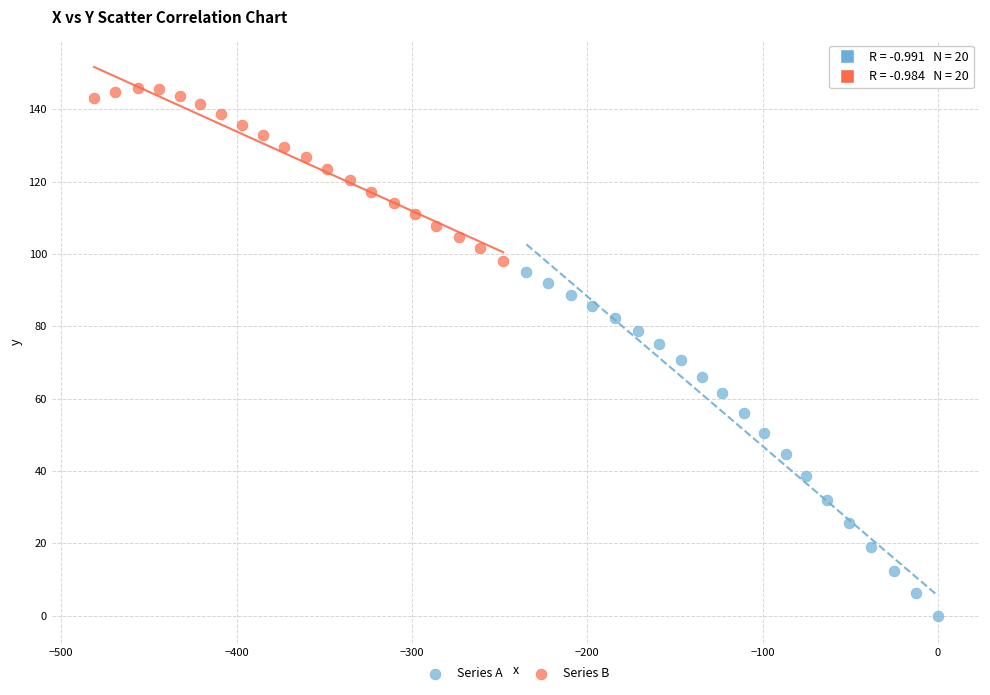

Which series reaches the minimum Y coordinate?

Series A